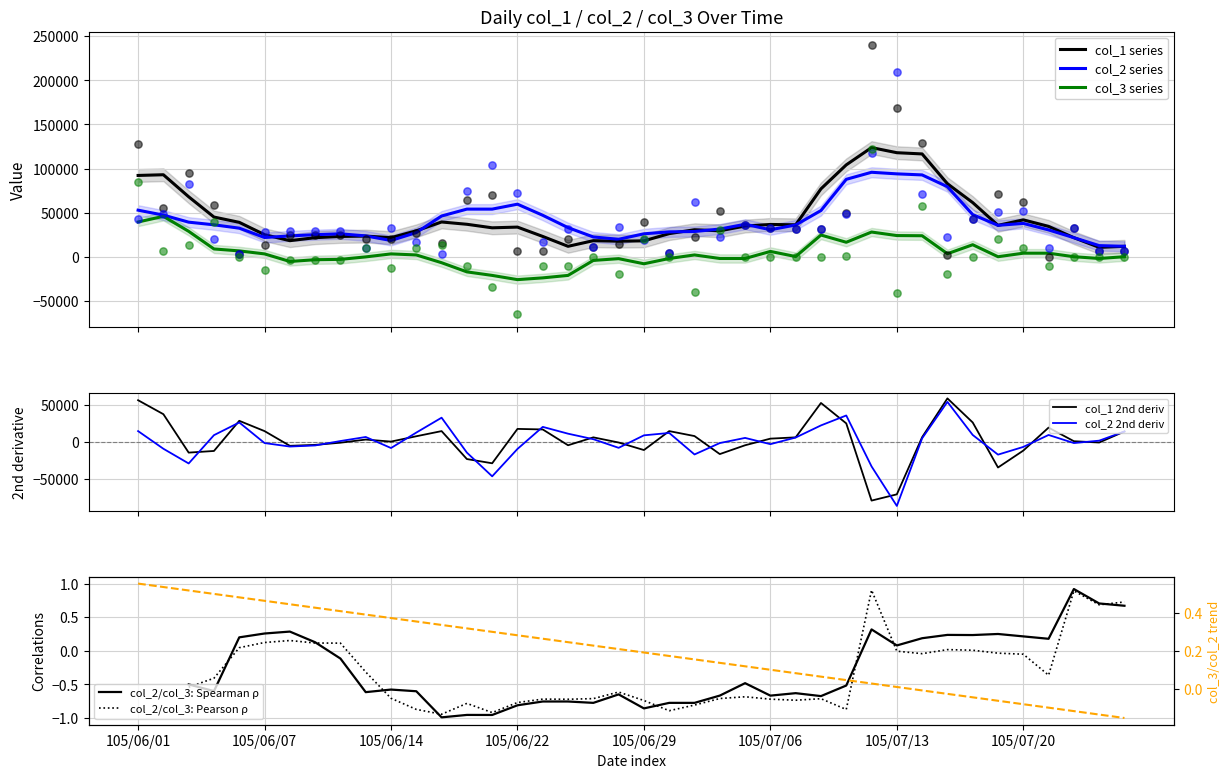

At which category is the sum across all series the highest?

105/07/12